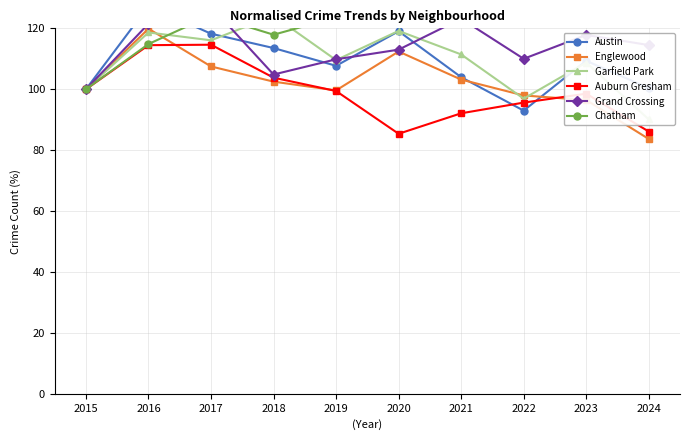

True or false: Chatham has a value of 127.5 at 2024.

True